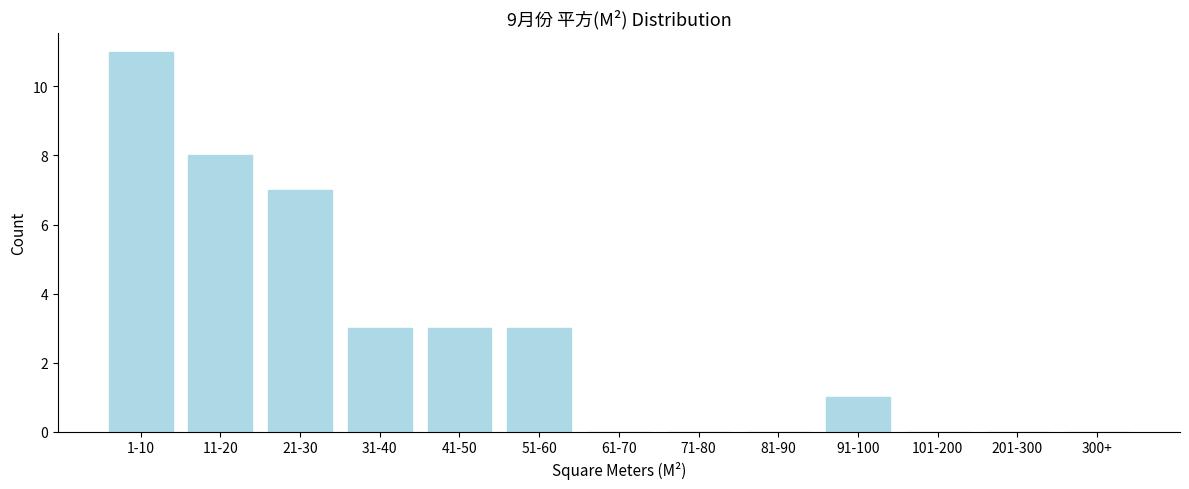

Reading left to right, what are all the values shown in this chart?

1-10=11	11-20=8	21-30=7	31-40=3	41-50=3	51-60=3	61-70=0	71-80=0	81-90=0	91-100=1	101-200=0	201-300=0	300+=0